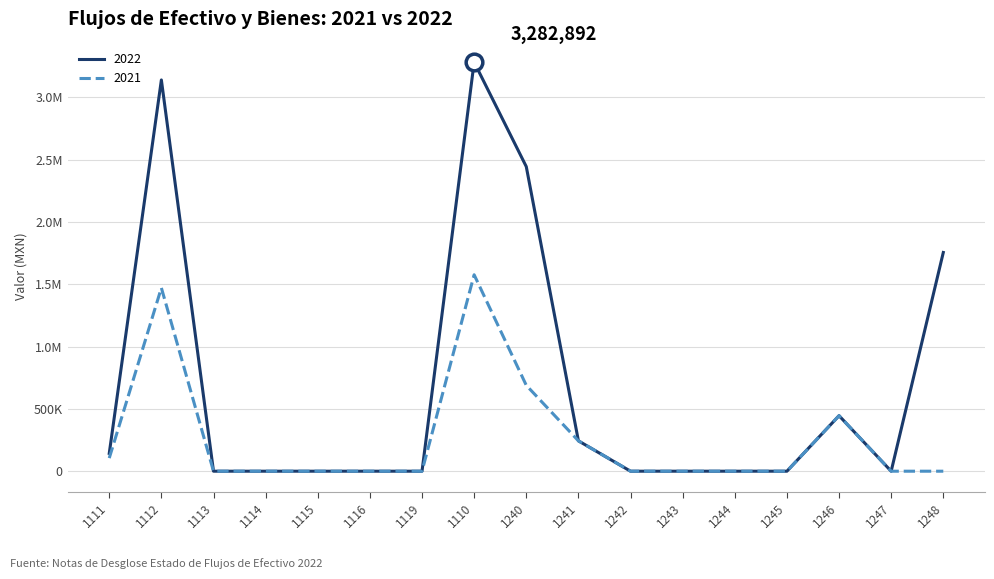

What are all the series names shown in the legend?

2022, 2021